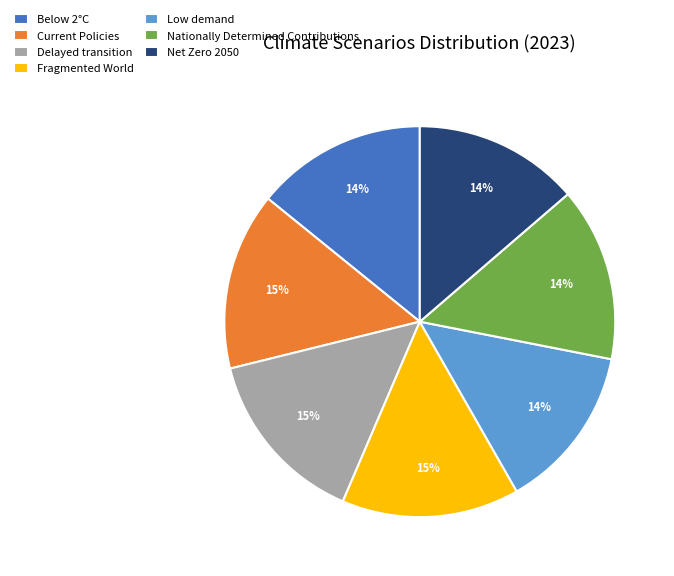

How many slices are in this pie chart?

7